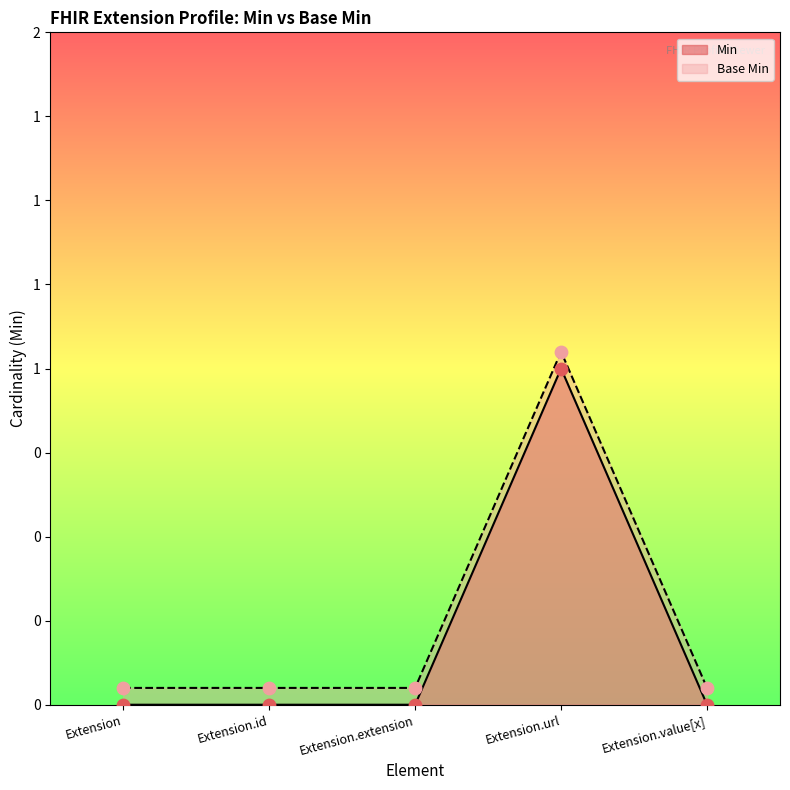

What are all the series names shown in the legend?

Min, Base Min